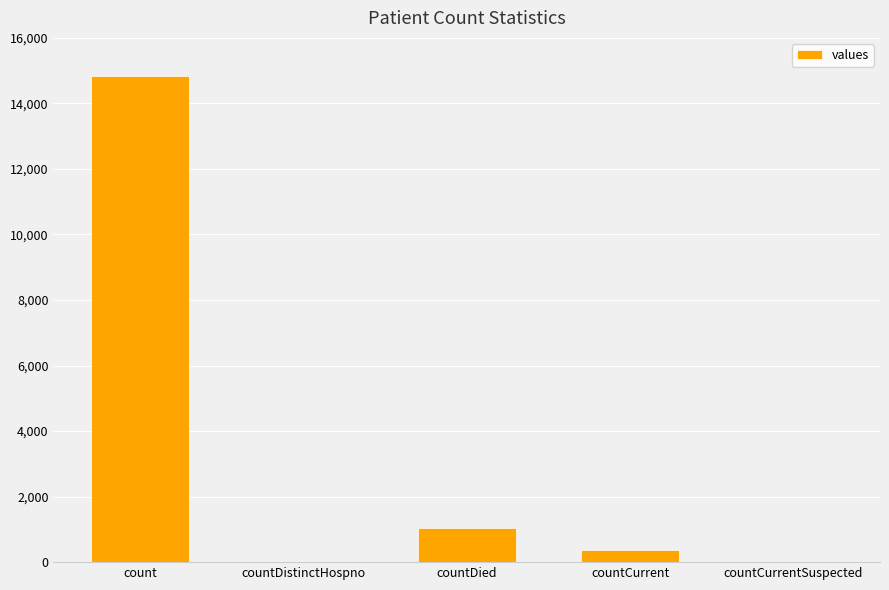

Between countCurrent and count, which is larger?

count